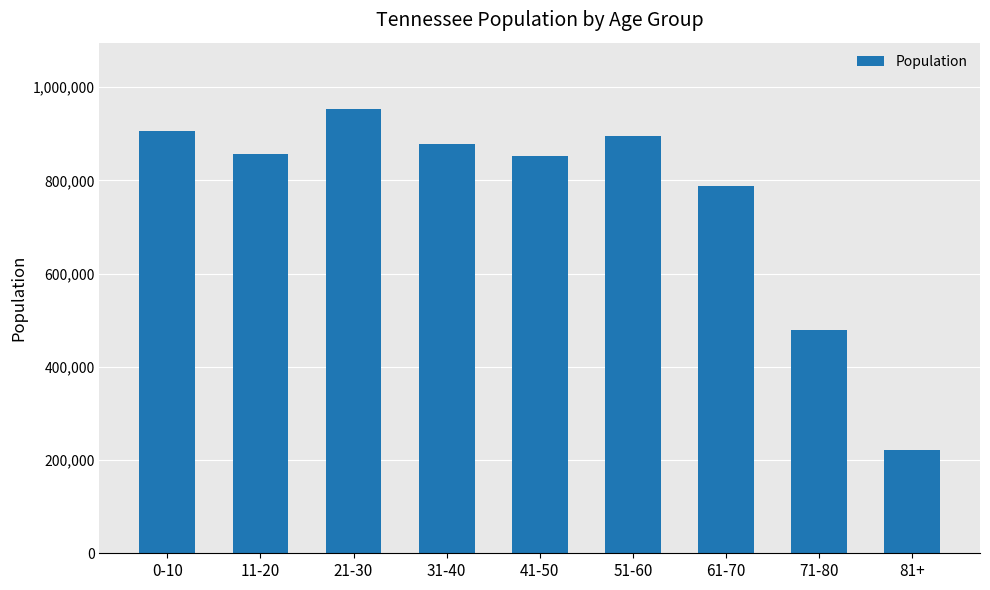

Which label corresponds to the largest value in the chart?

21-30